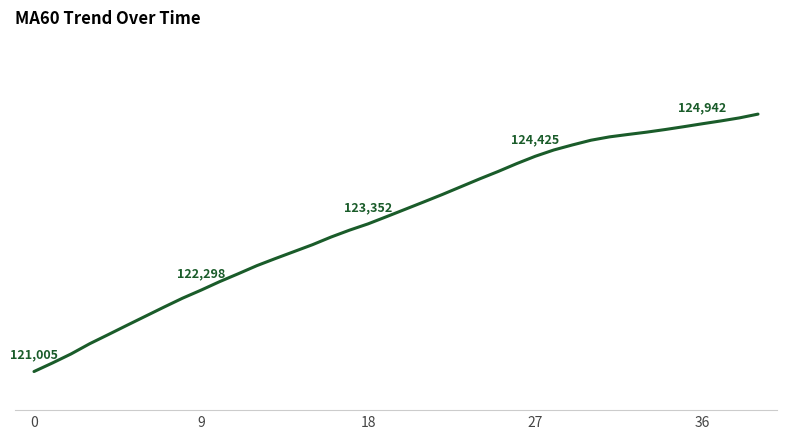

What is the label of the 2nd point from the left?

9